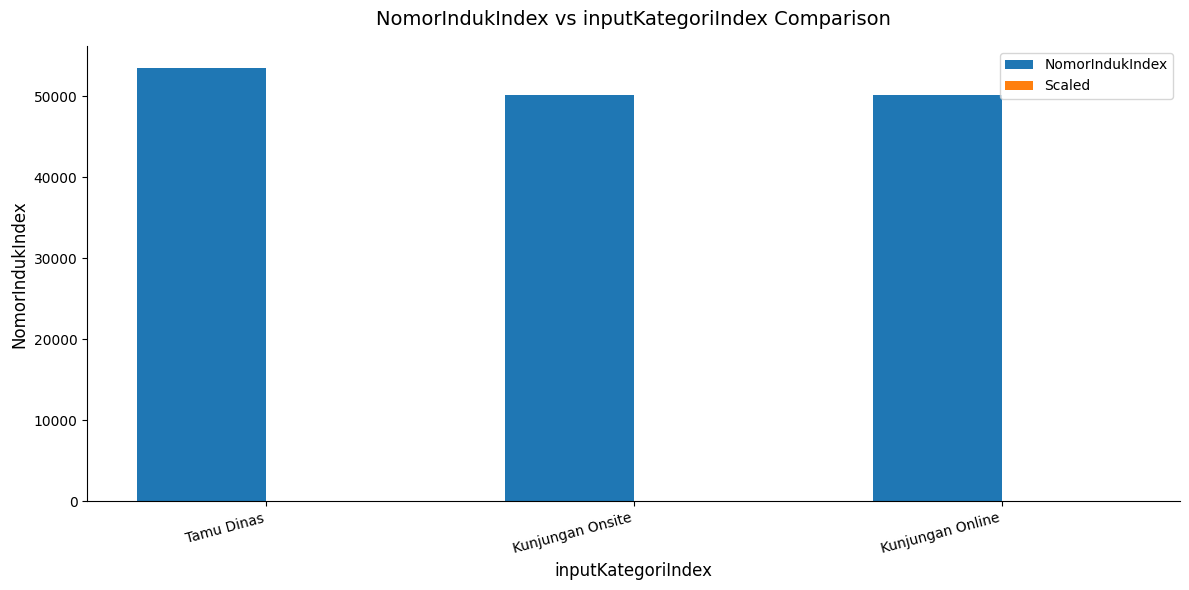

What is the average value of the NomorIndukIndex series?

51264.7